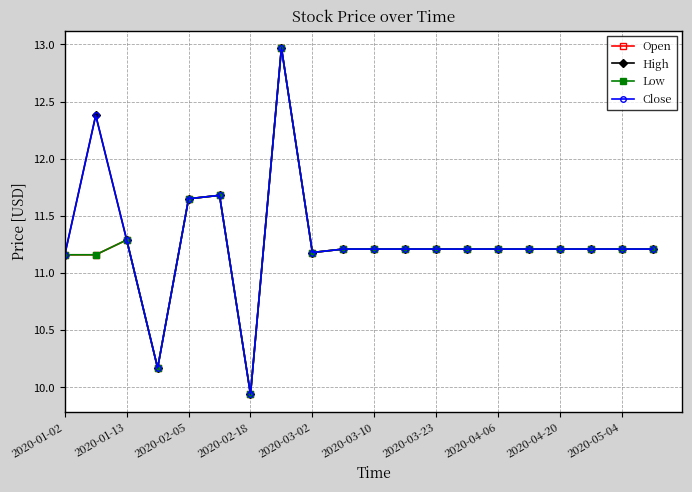

Does the chart have visible grid lines?

Yes